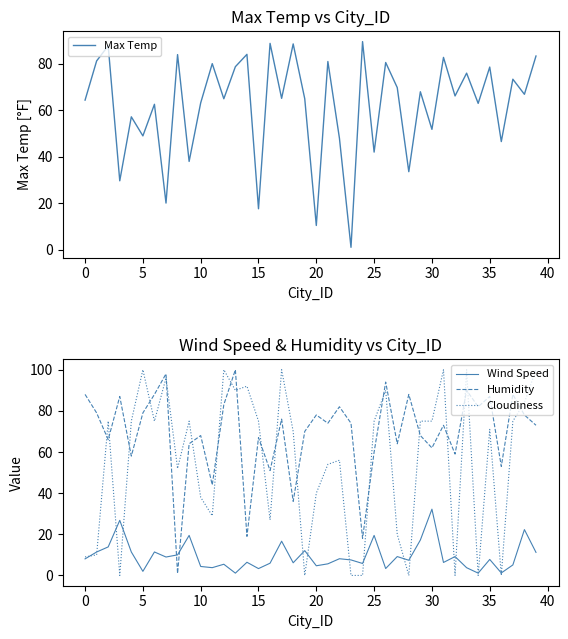

At which category is the sum across all series the highest?

13